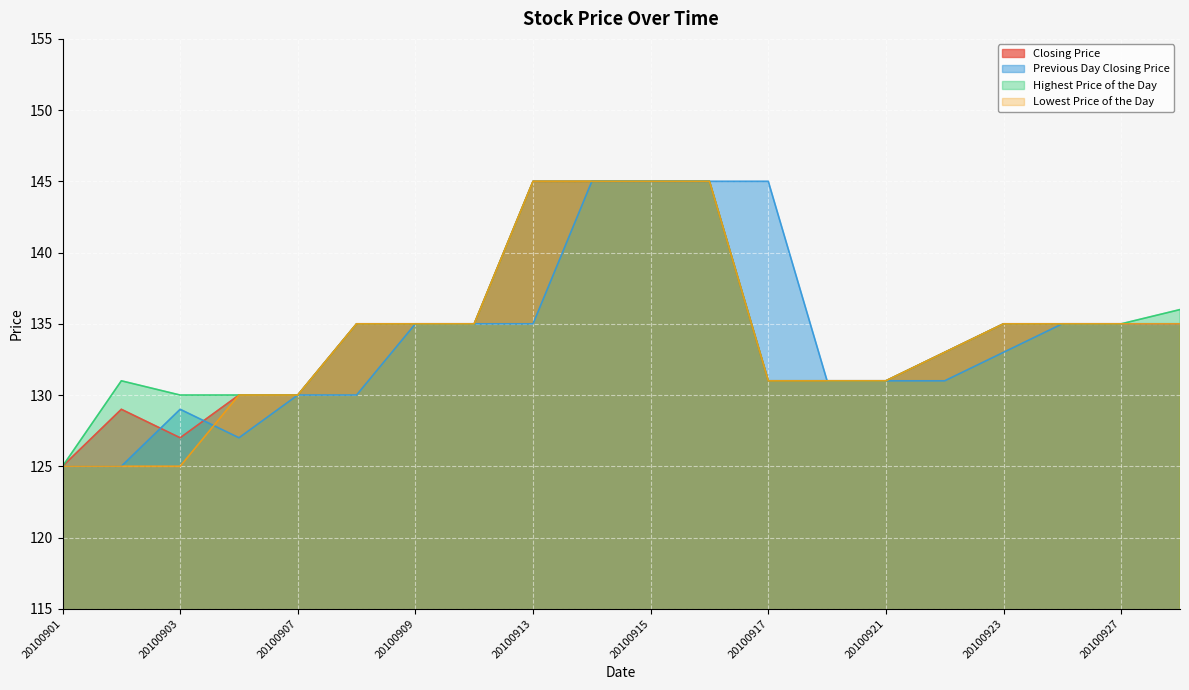

What is the lowest value of the Highest Price of the Day series?

125